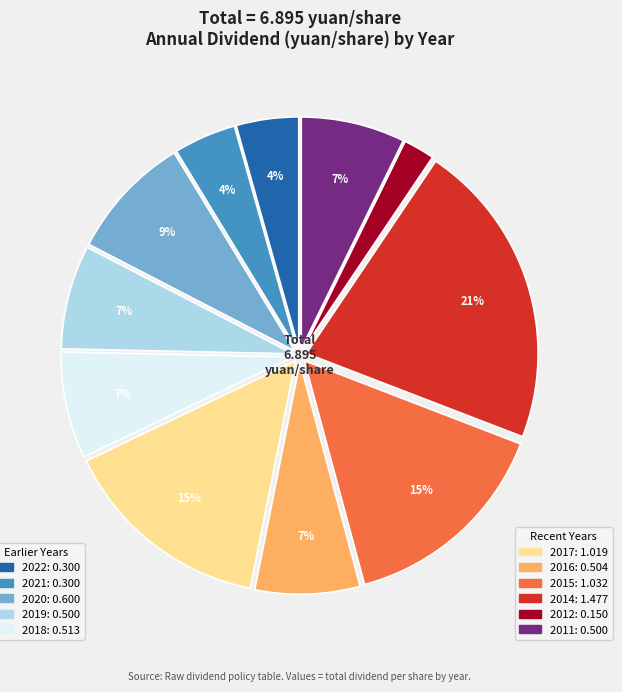

Is there a majority slice in this chart?

No